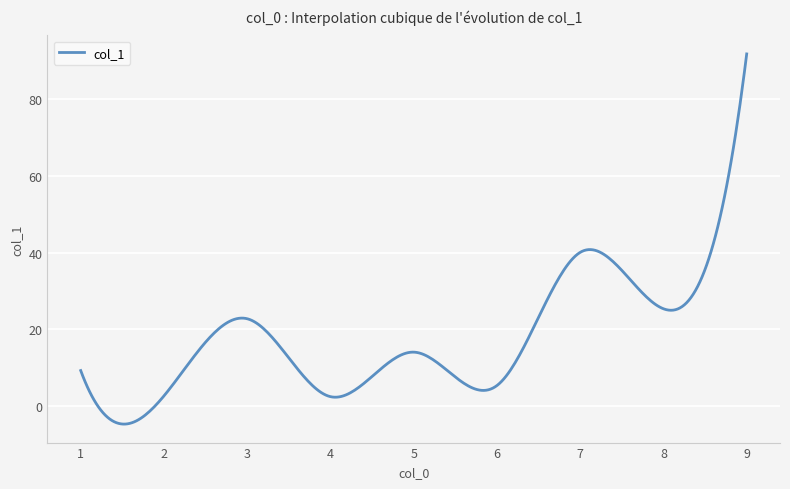

Does the chart have visible grid lines?

Yes